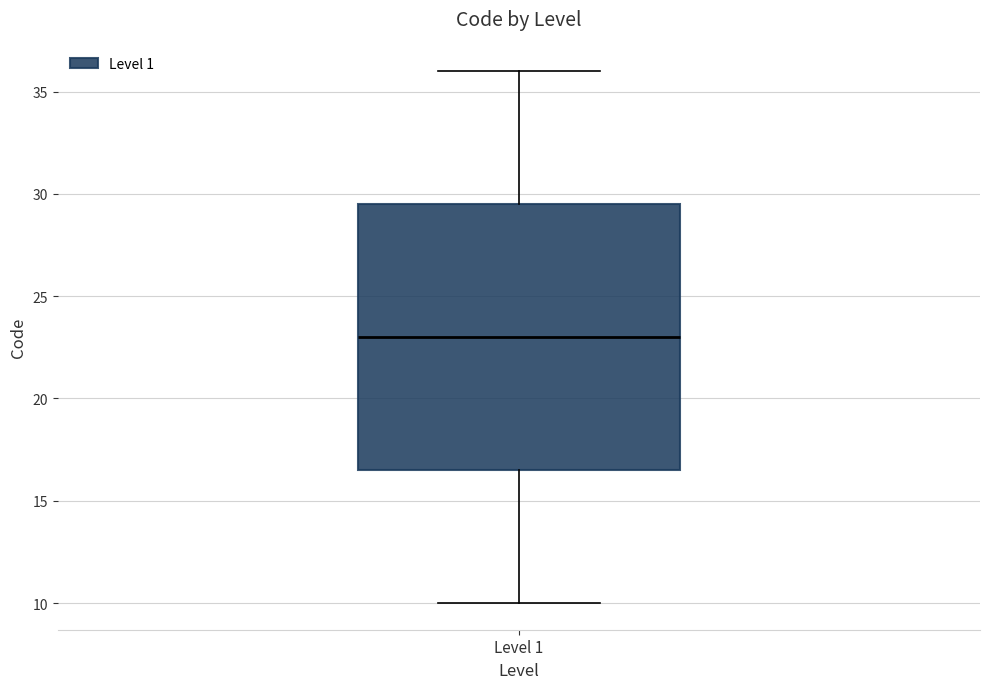

Transcribe this box plot: give where the median line is, the range the box spans, and where the two whiskers end, as read against the y-axis. The values are not printed on the chart, so give them approximately, as read against the axis.

median 23.0, box 16.5 to 29.5, whiskers 10.0 to 36.0